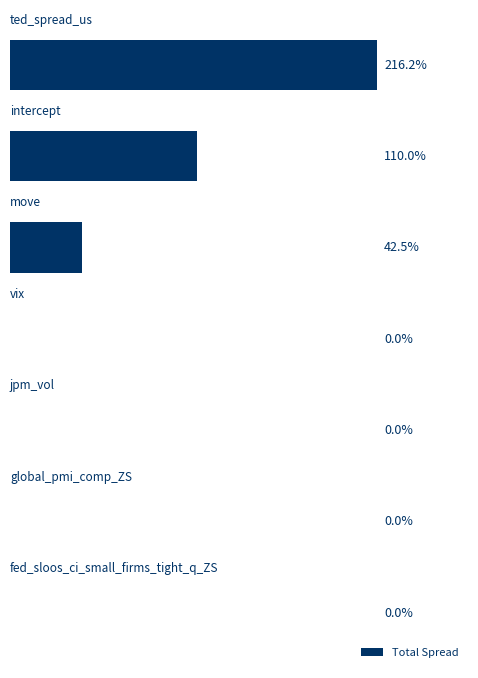

Are the bars horizontal?

Yes